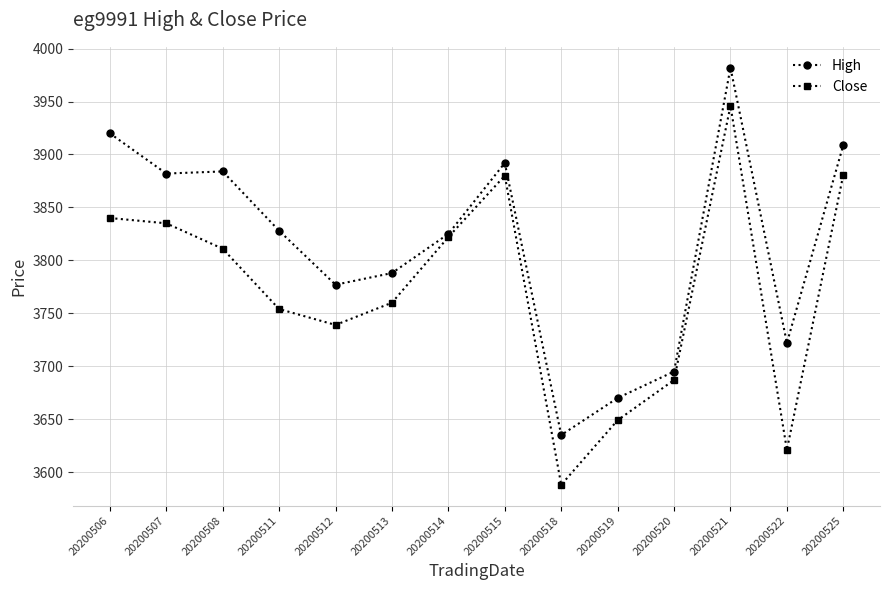

List the series in order of their peak value, highest first.

High, Close